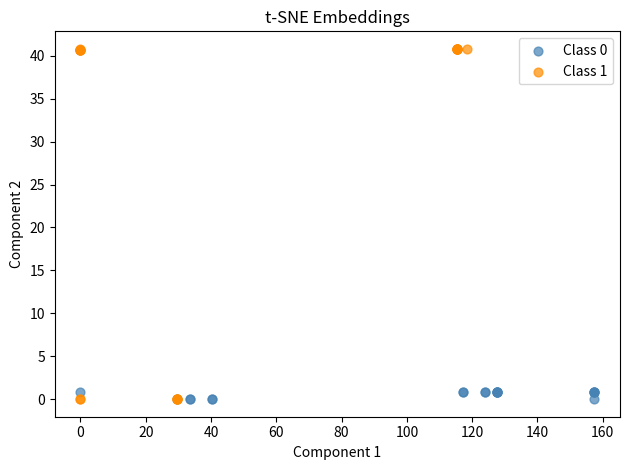

Which series has the largest Y range (max minus min)?

Class 1